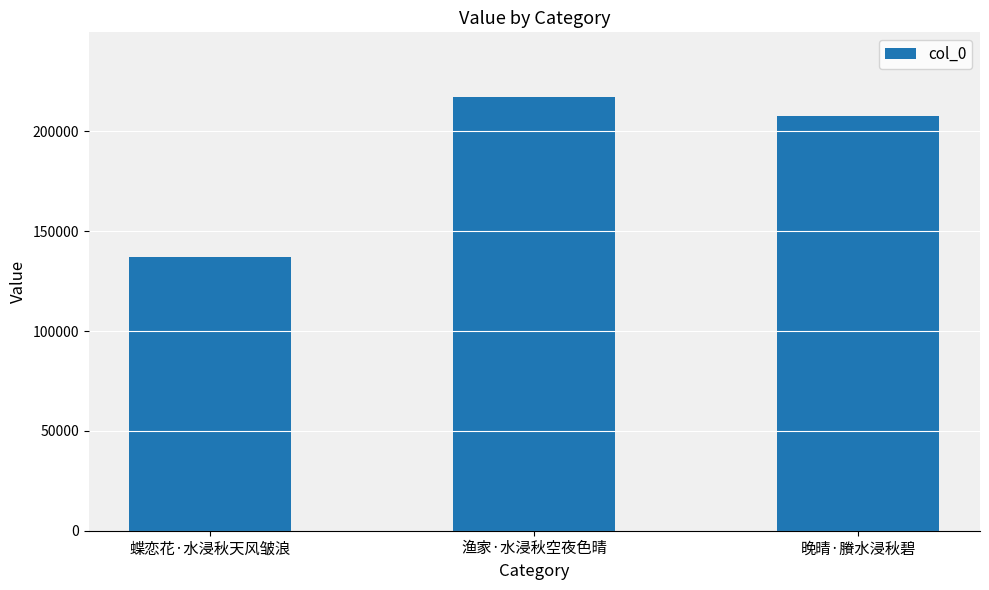

The value at 晚晴·賸水浸秋碧 is 359695. True or false?

False